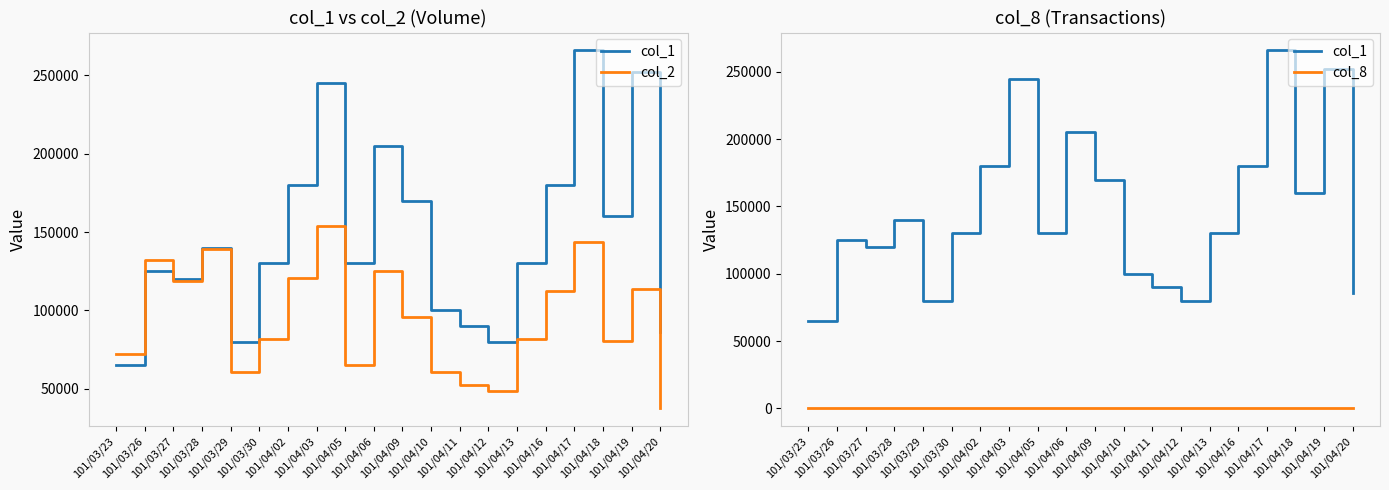

Is it true that col_1 equals 100000 at 101/04/10?

True